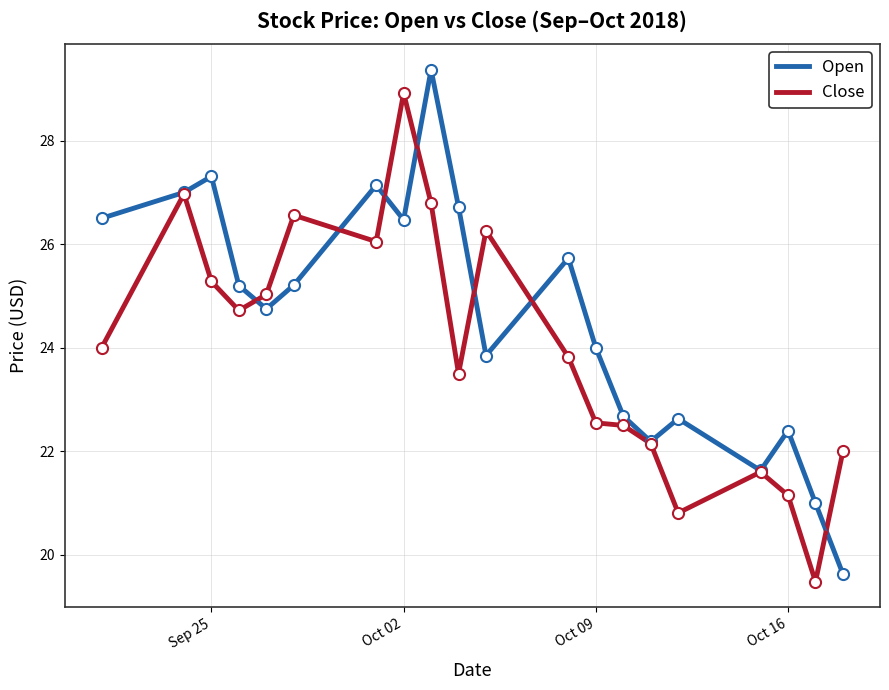

Rank the series by their average value, from lowest to highest.

Close, Open